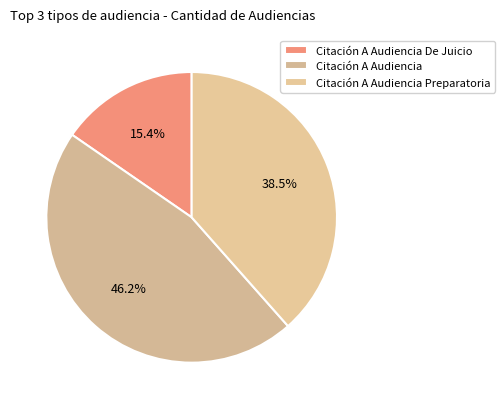

What percentage do Citación A Audiencia Preparatoria and Citación A Audiencia together represent?

84.6%